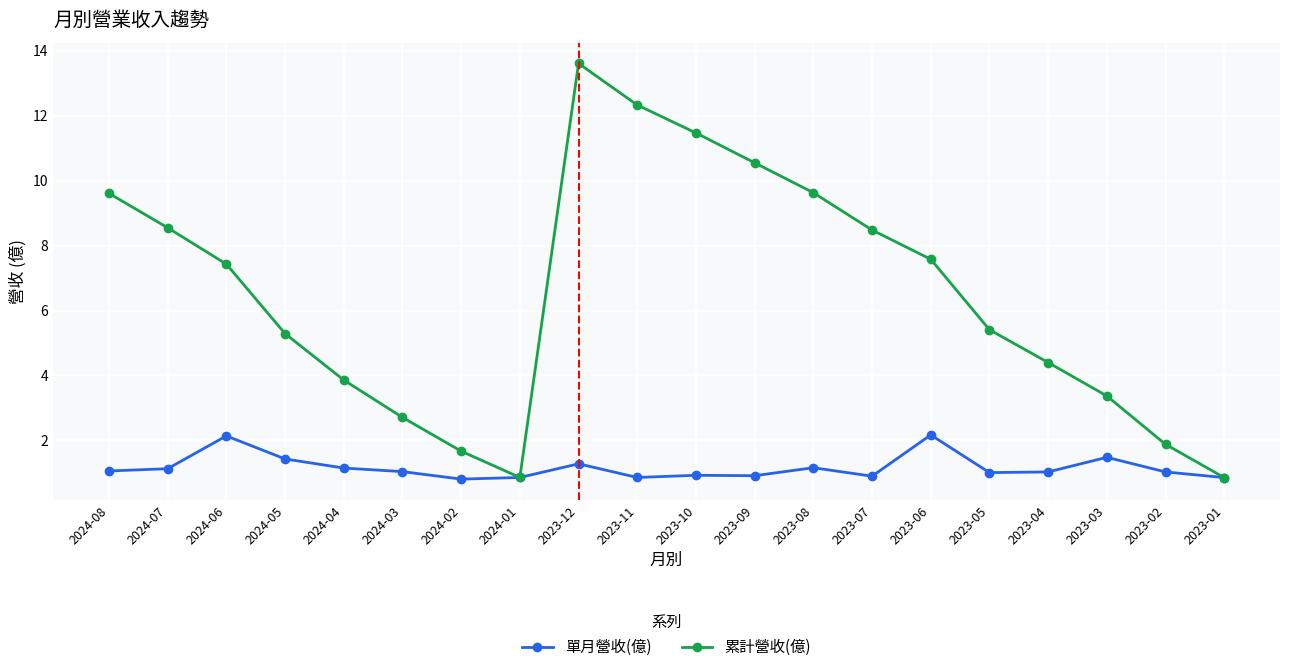

What is the difference between the second highest and minimum values in the 單月營收(億) series?

1.3